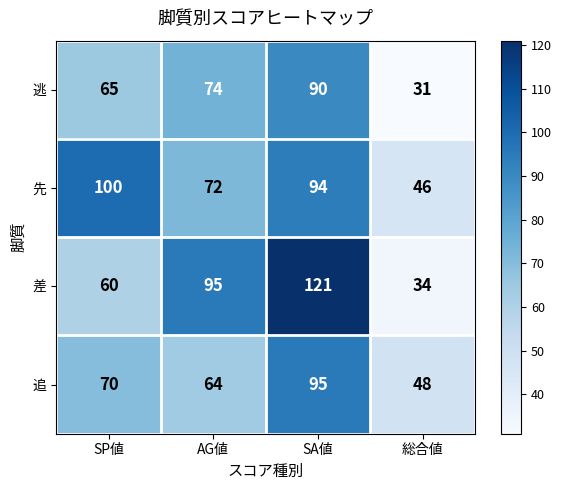

What is the average value of the 逃 series?

65